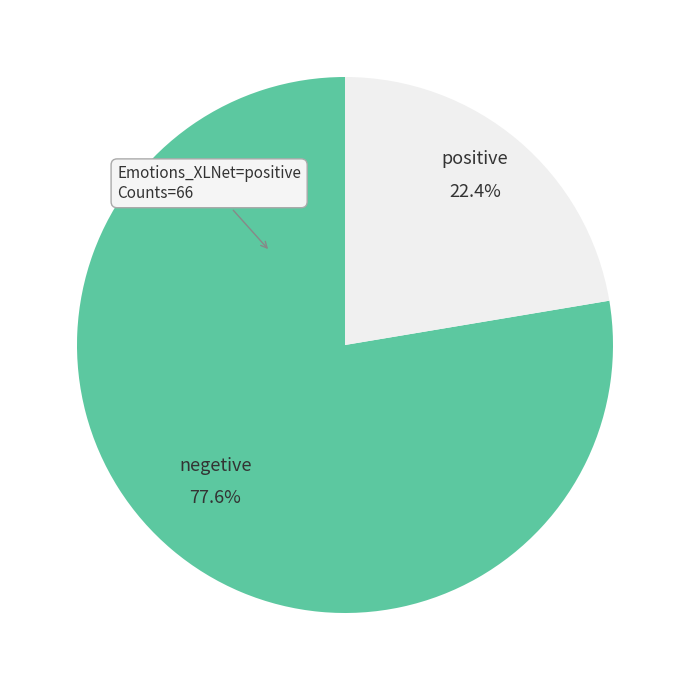

Do negetive and positive together represent more than half of the pie?

Yes